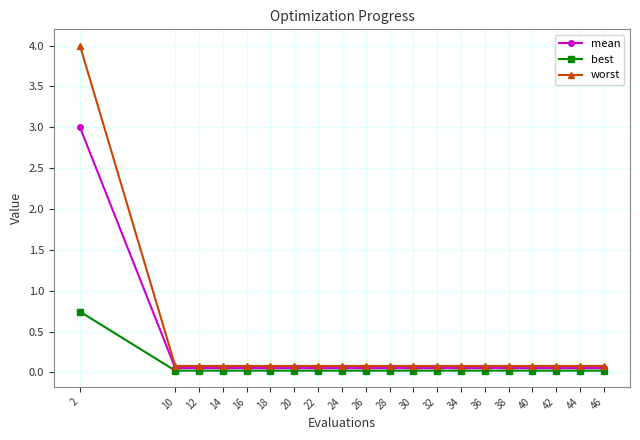

How many categories are shown in the chart?

20